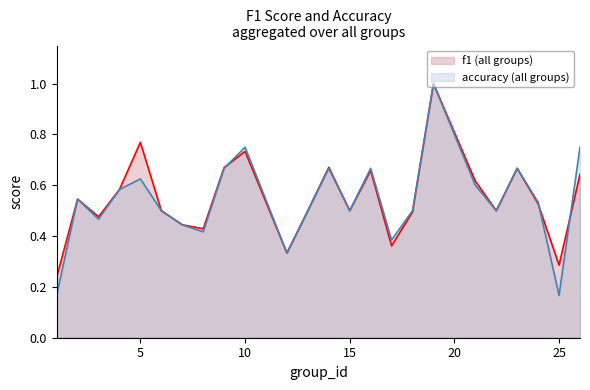

At which label does f1 reach its minimum?

1